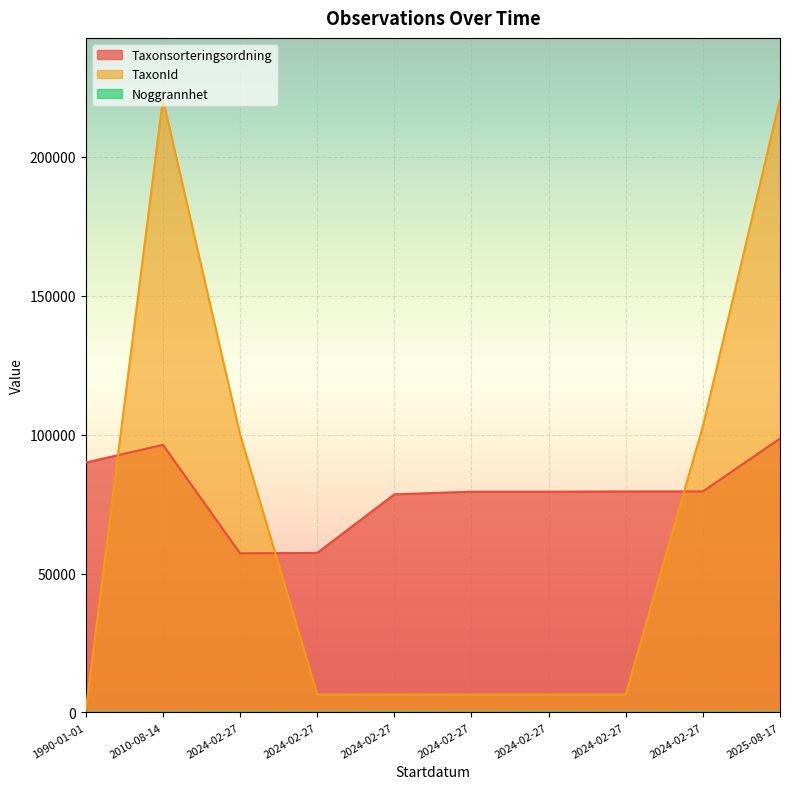

What is the total value across all series at 2025-08-17?

319389